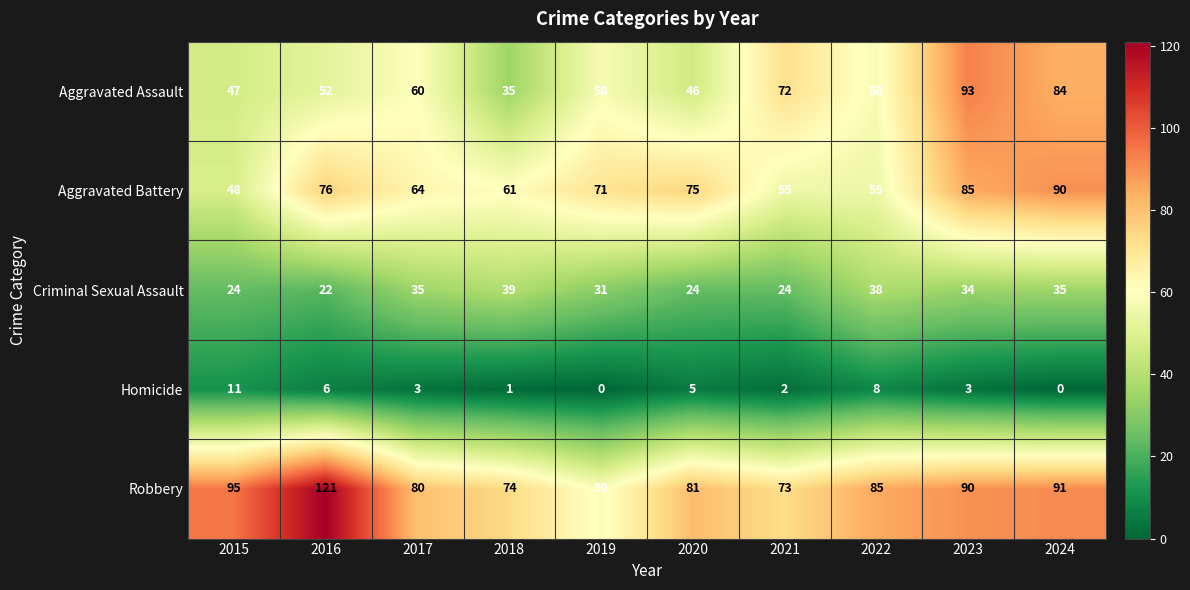

What is the difference between the Homicide values at 2016 and 2017?

3